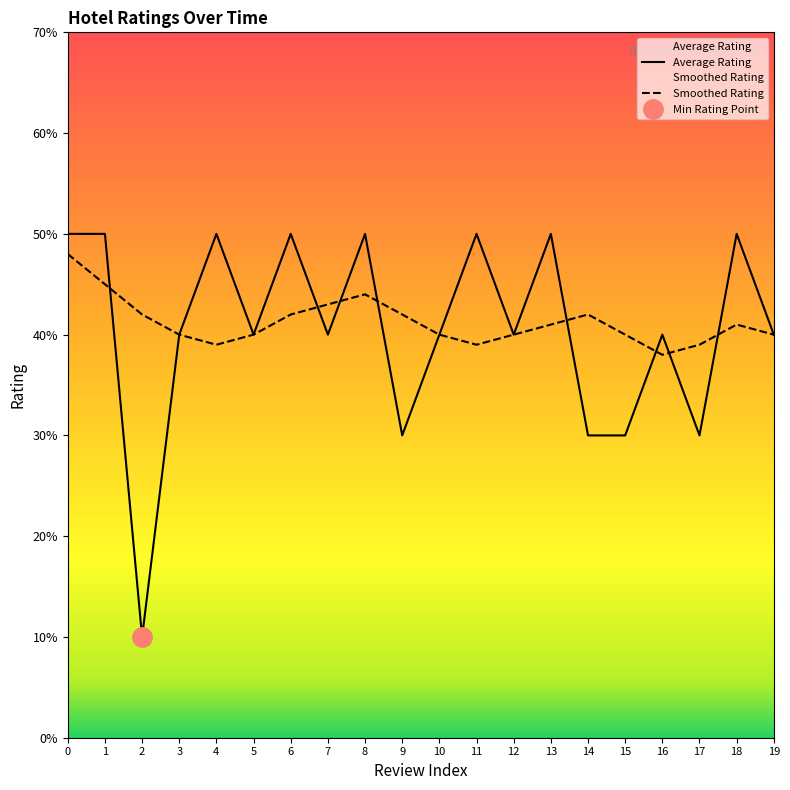

Which category has the lowest value across all series?

2